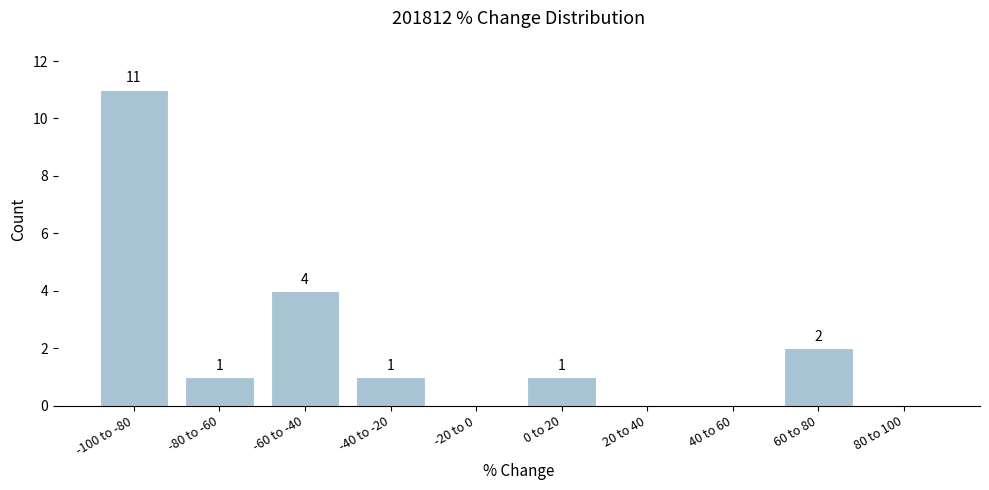

Reading left to right, transcribe all the data shown in this chart.

-100 to -80=11	-80 to -60=1	-60 to -40=4	-40 to -20=1	-20 to 0=0	0 to 20=1	20 to 40=0	40 to 60=0	60 to 80=2	80 to 100=0